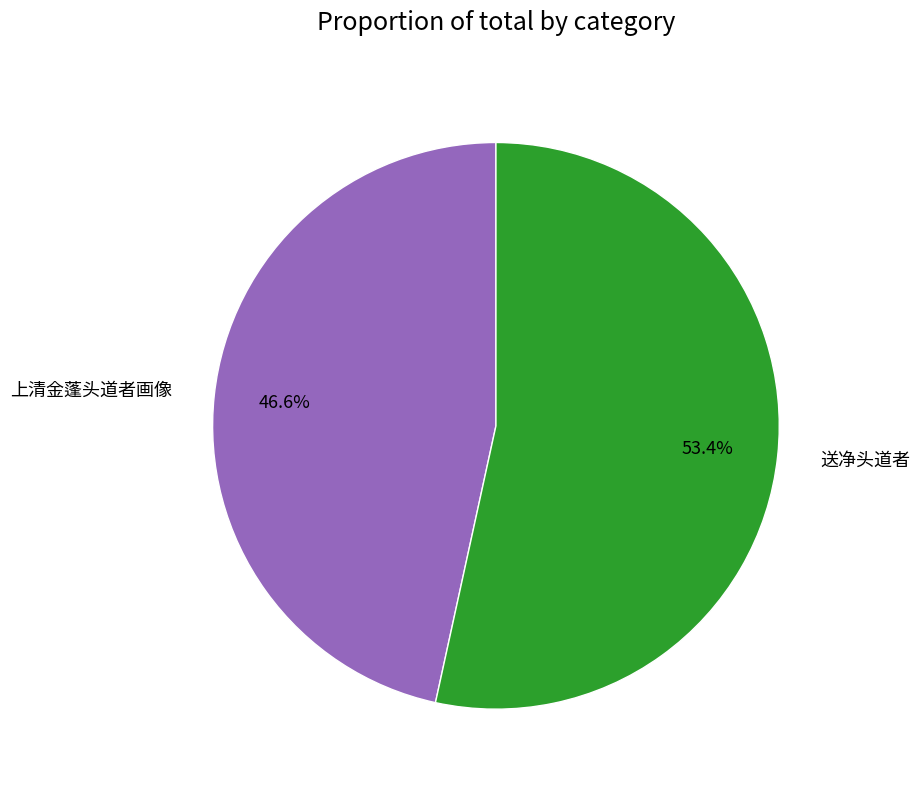

Count the number of slices in the pie.

2